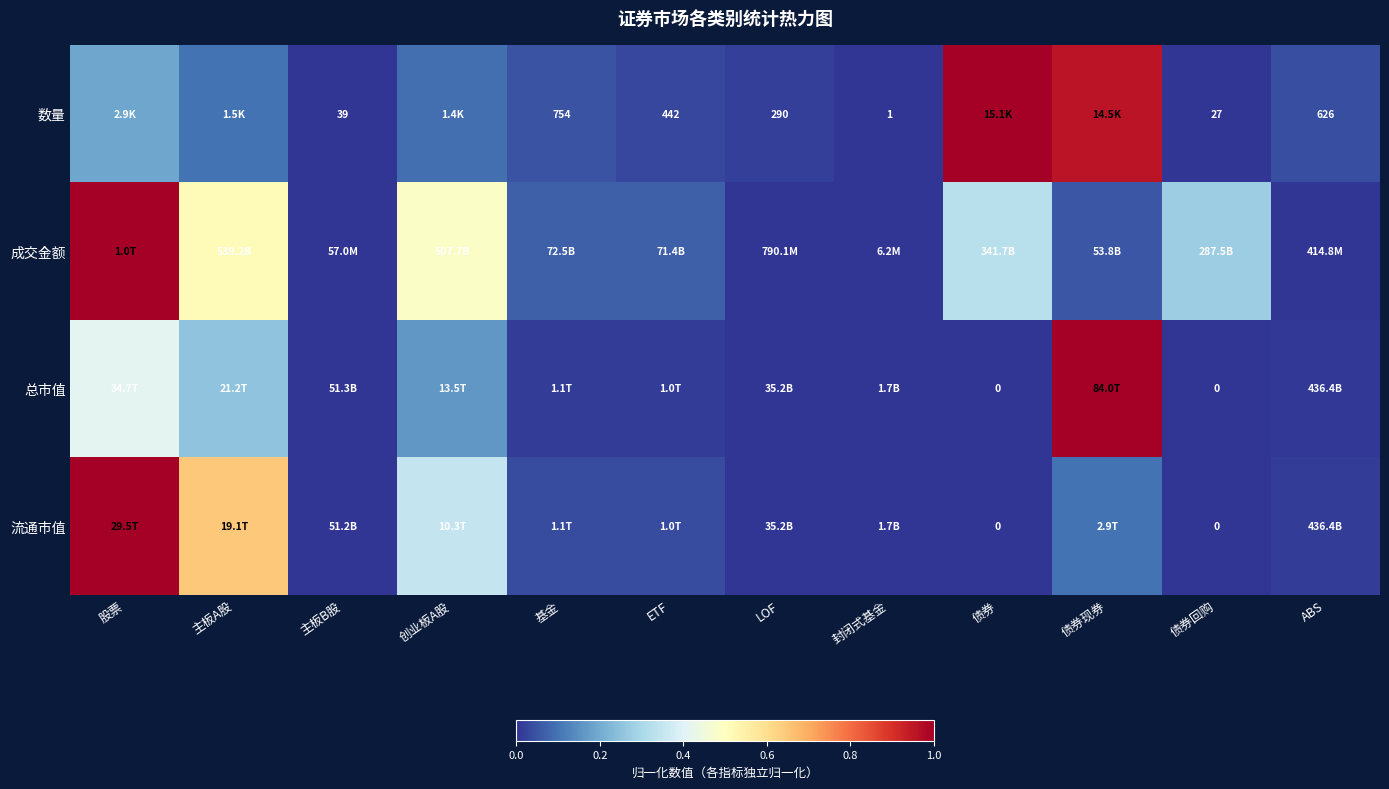

What is the difference between the second highest and minimum values in the 数量 series?

1.0